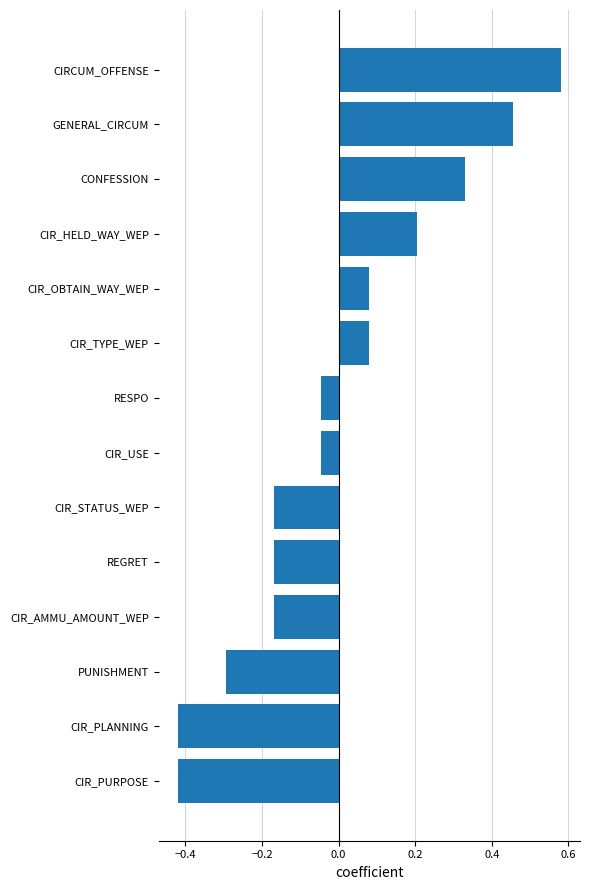

Are the bars grouped side by side (vs. stacked)?

No